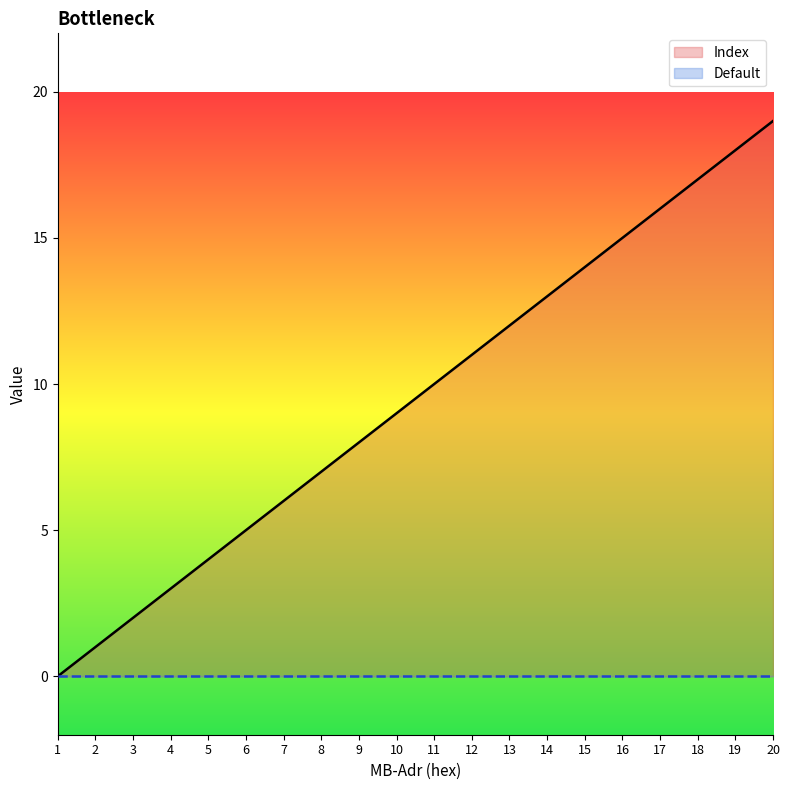

Count the number of data series in this chart.

2